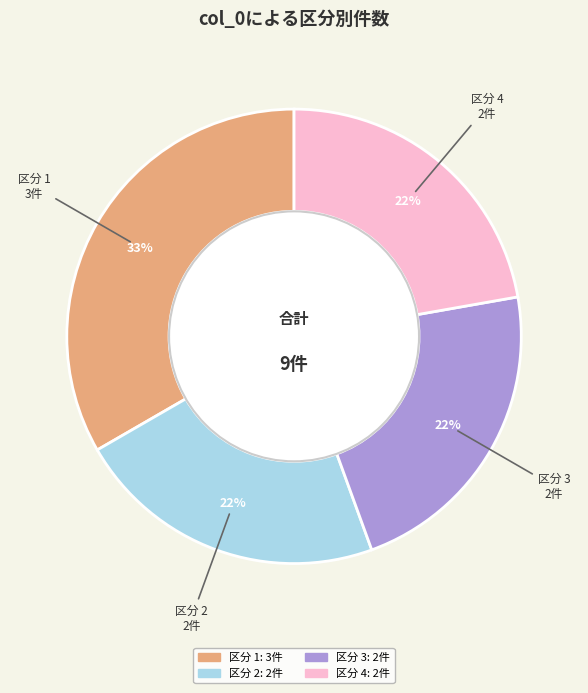

Is there any slice that represents more than half of the pie?

No